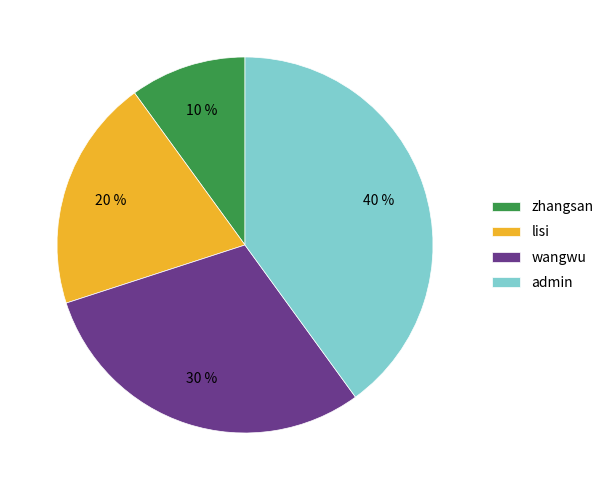

To the nearest percent, what is the combined percentage of admin and zhangsan?

50%